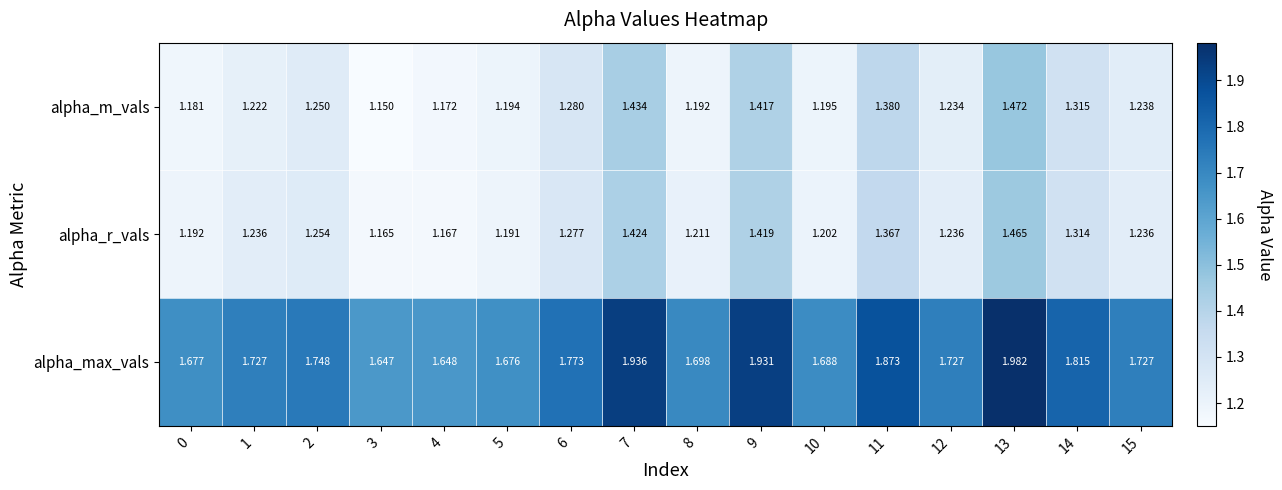

What is the difference between the highest and lowest values at 11?

0.5